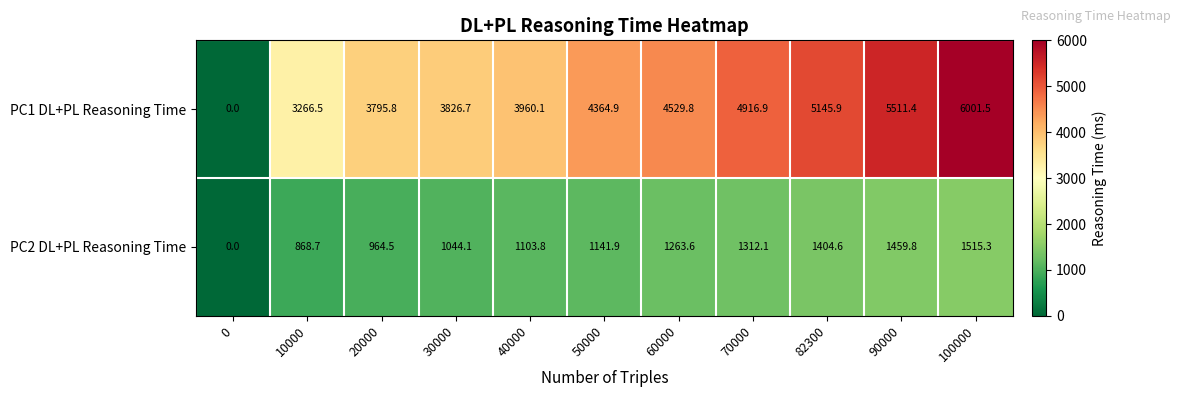

Rank the series at 100000 from highest to lowest value.

PC1 DL+PL Reasoning Time, PC2 DL+PL Reasoning Time